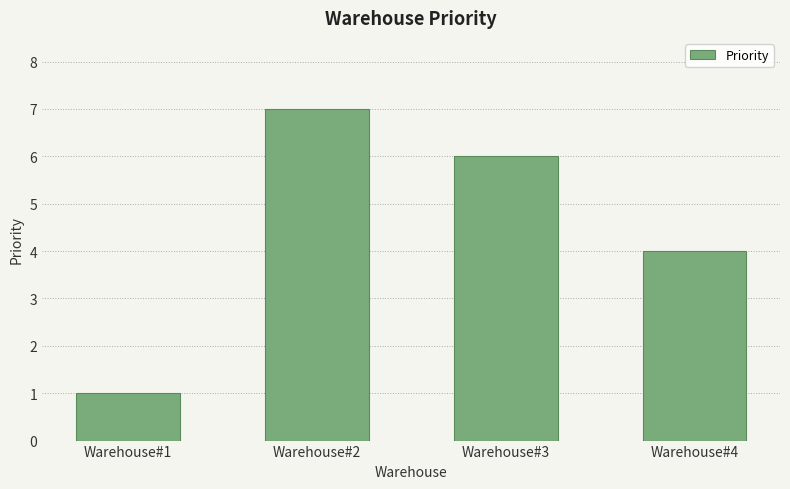

What is the difference between the maximum and minimum values?

6